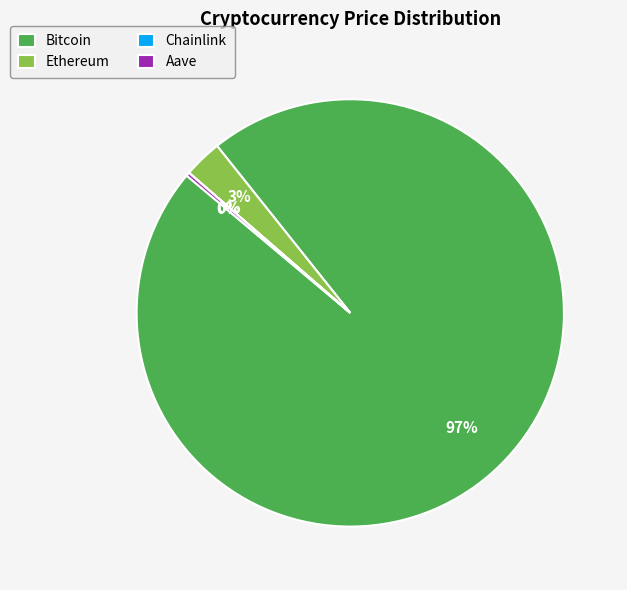

Does any single category account for the majority?

Yes